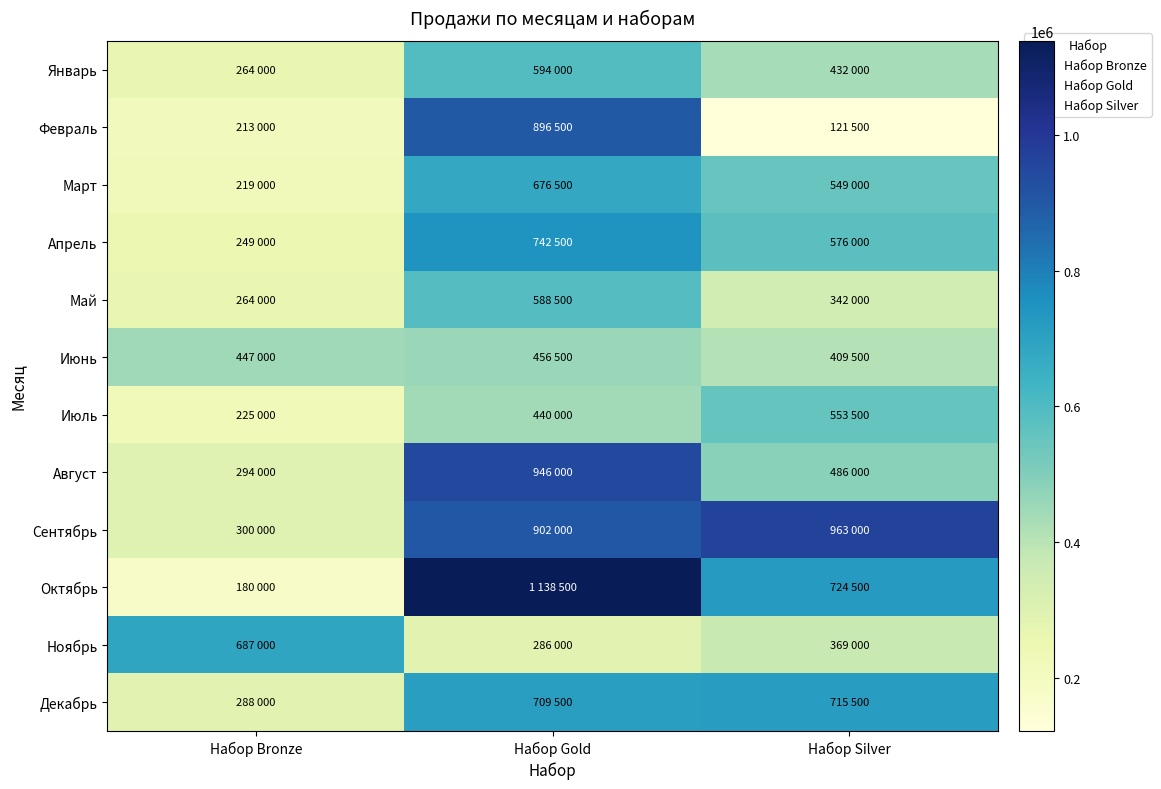

At how many categories does at least one series exceed 1113361?

1